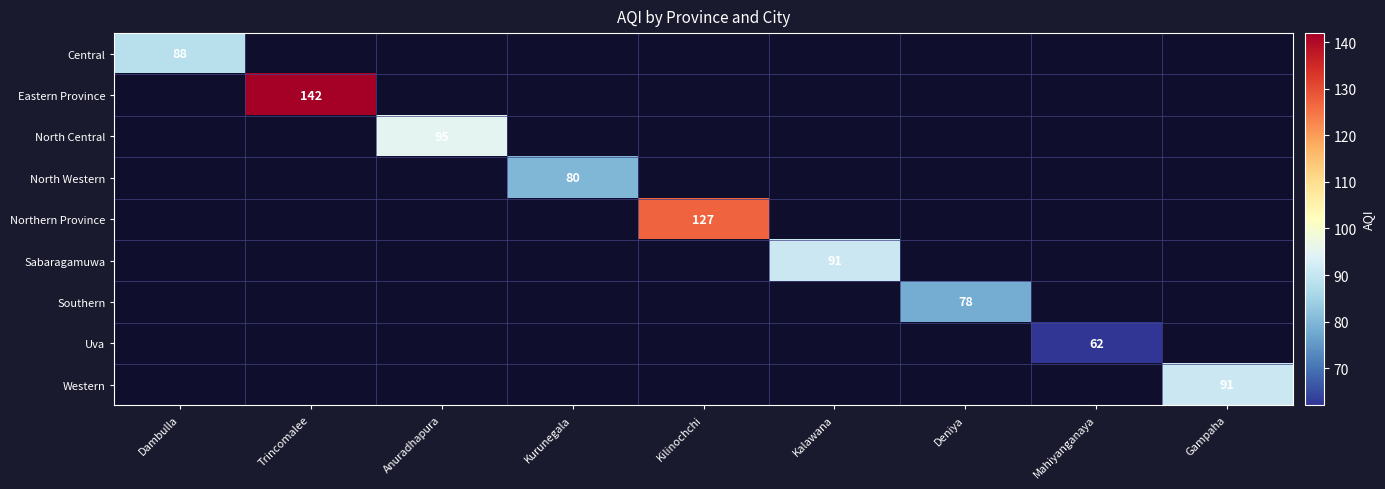

Is it true that Northern Province equals 127 at Kilinochchi?

True